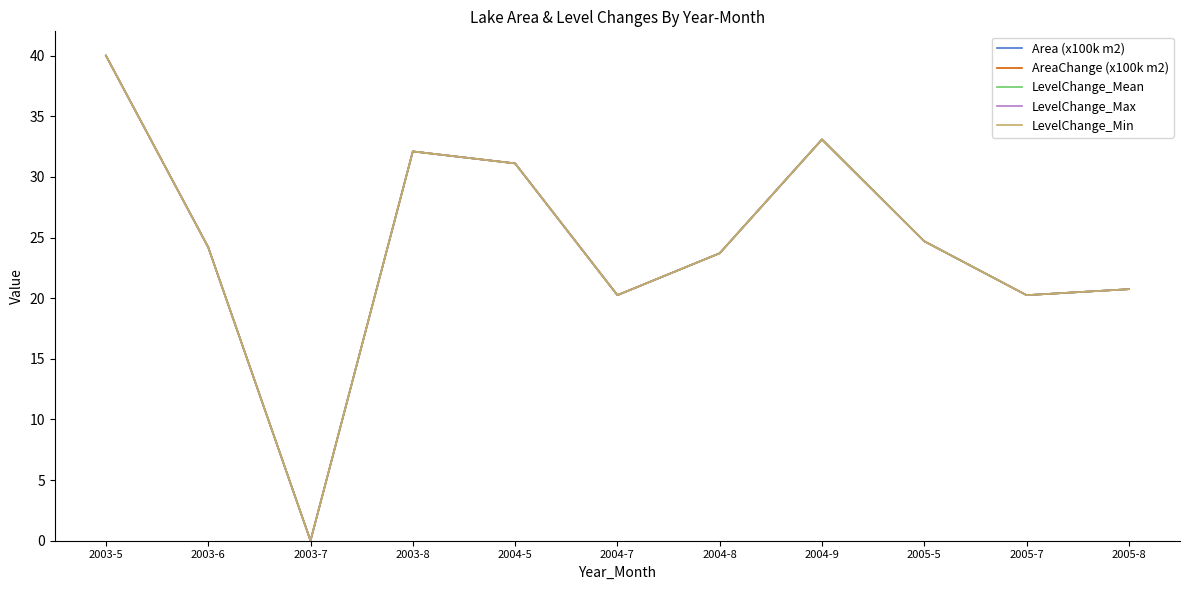

What is the difference between the maximum and second lowest values in the LevelChange_Max series?

19.8